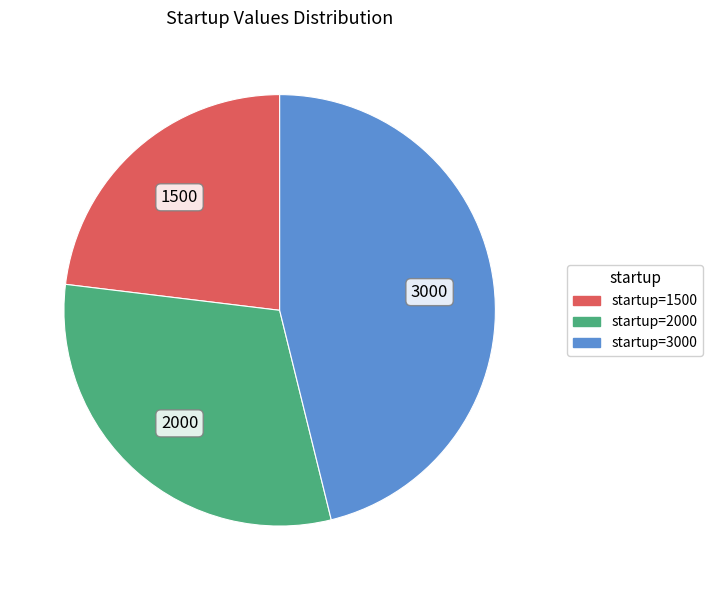

Is there any slice that represents more than half of the pie?

No